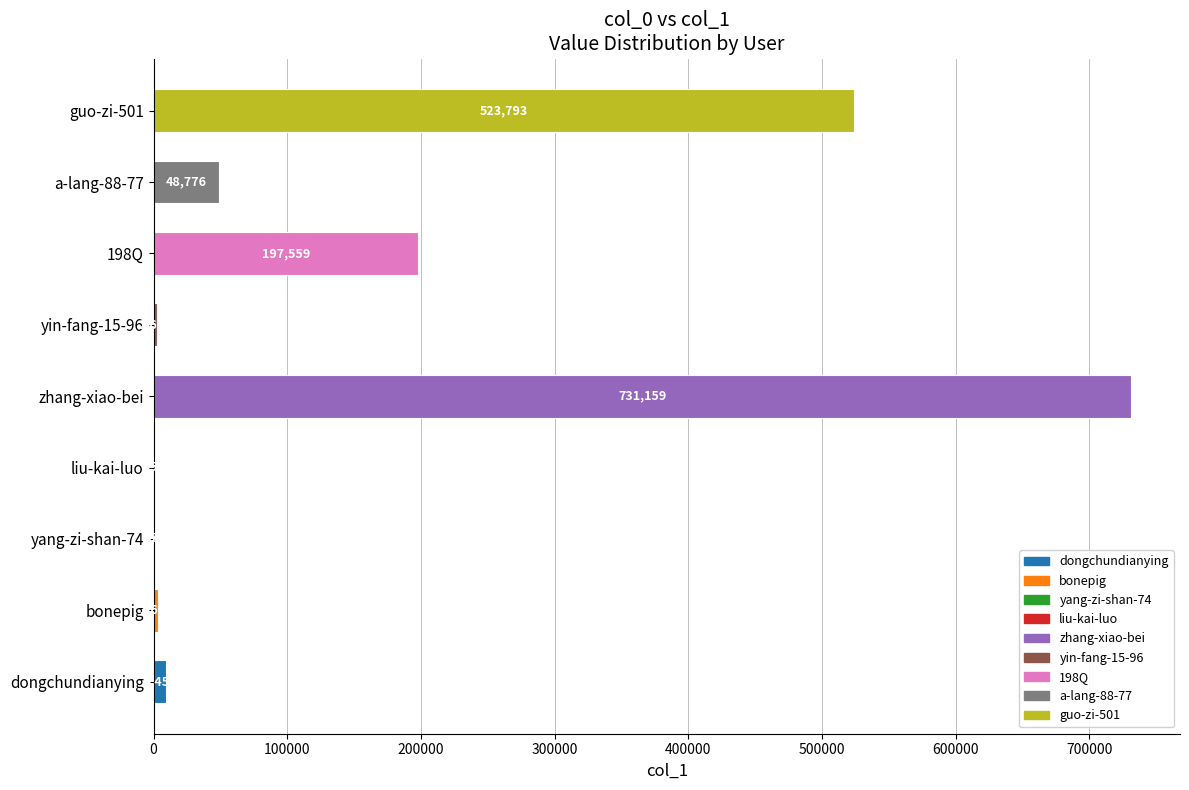

Are the bars horizontal?

Yes